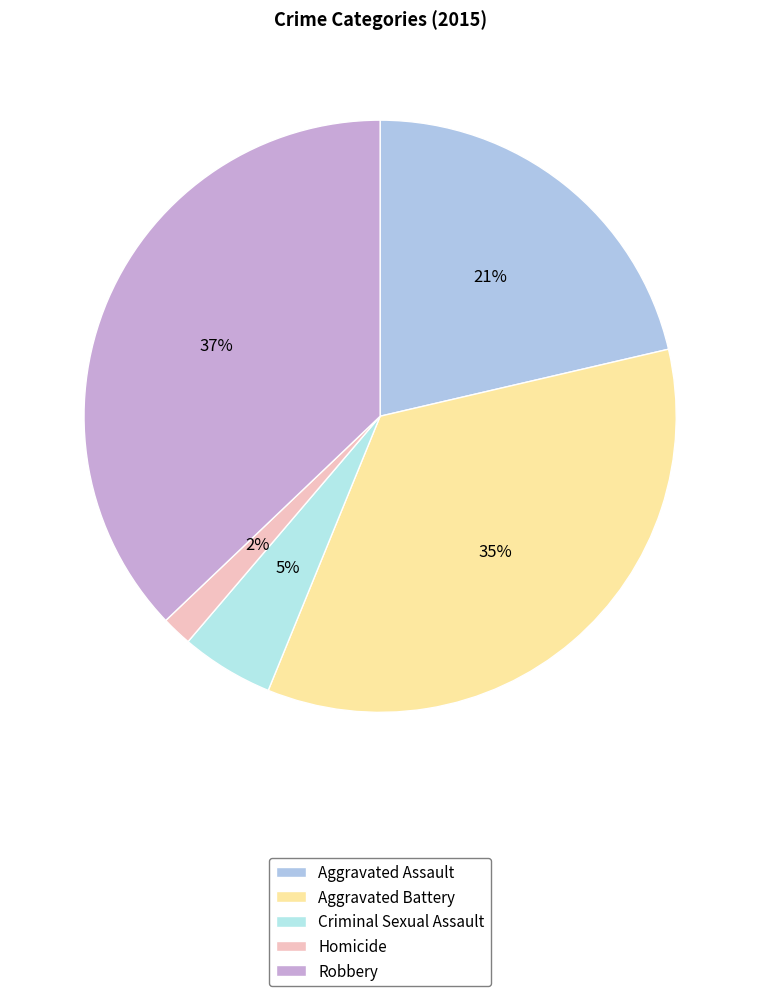

Does Robbery account for over 50% of the chart?

No